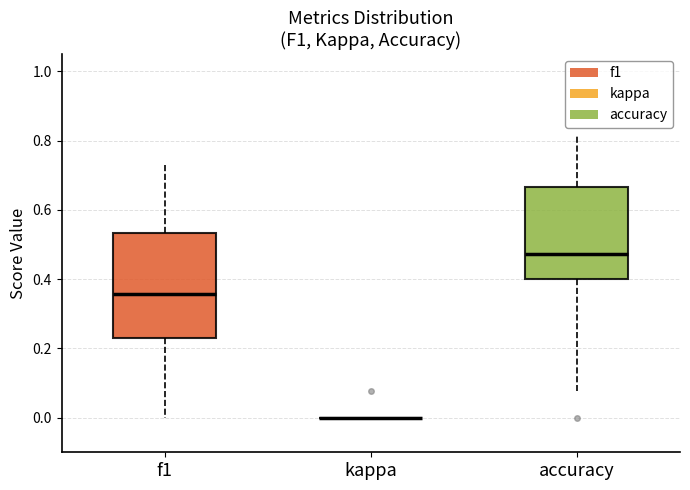

Which box is the tallest, from its lower edge to its upper edge?

f1